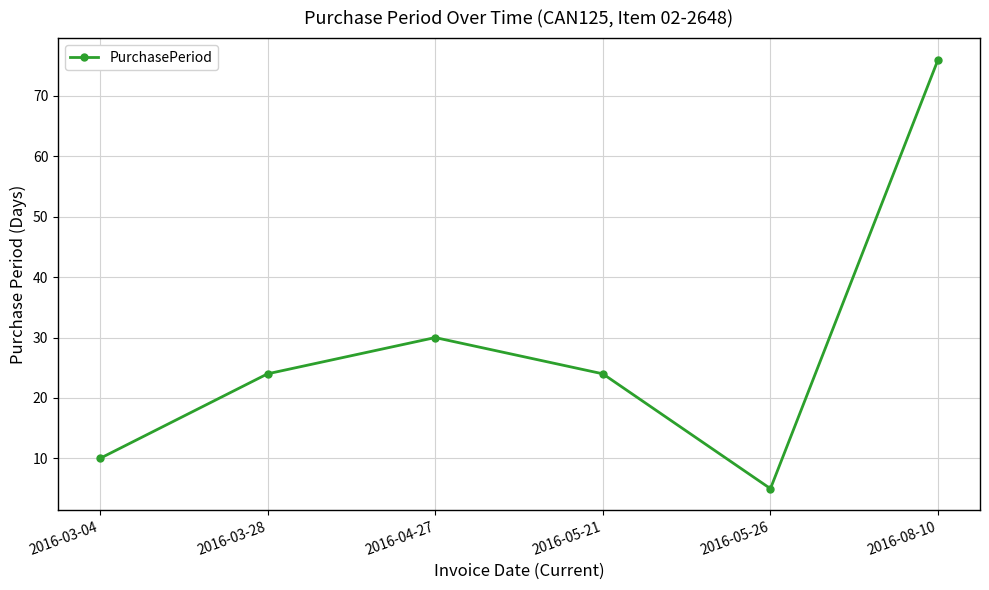

Where is the data nearest to the value 40?

2016-04-27